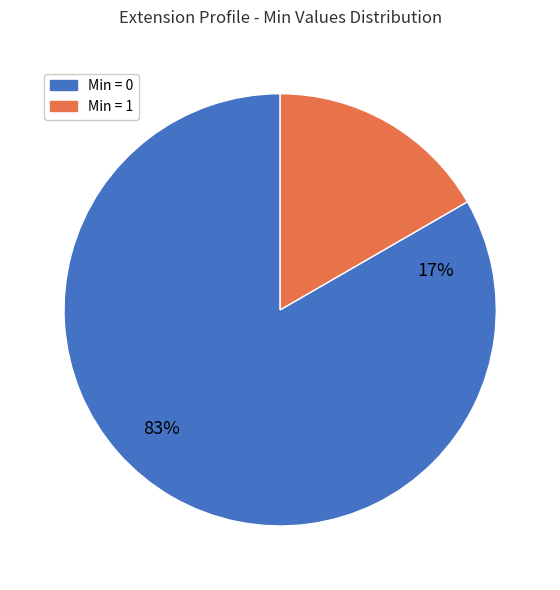

Count the number of slices in the pie.

6